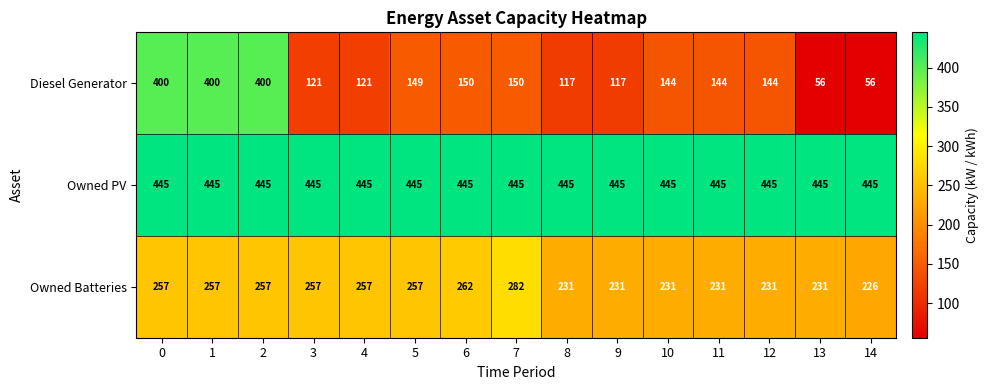

Which series has the widest spread of values?

Diesel Generator